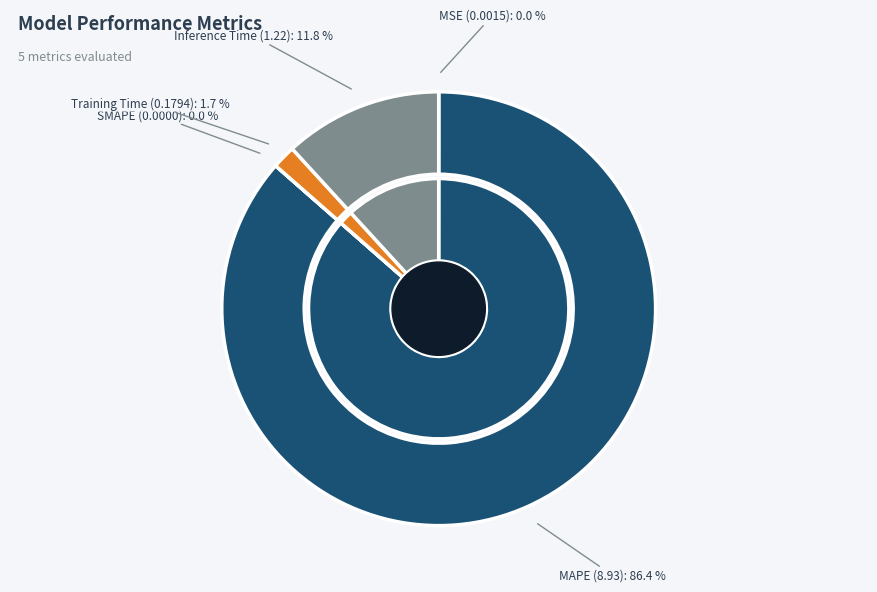

To the nearest percent, what is the difference between the SMAPE and MAPE slice percentages?

86%